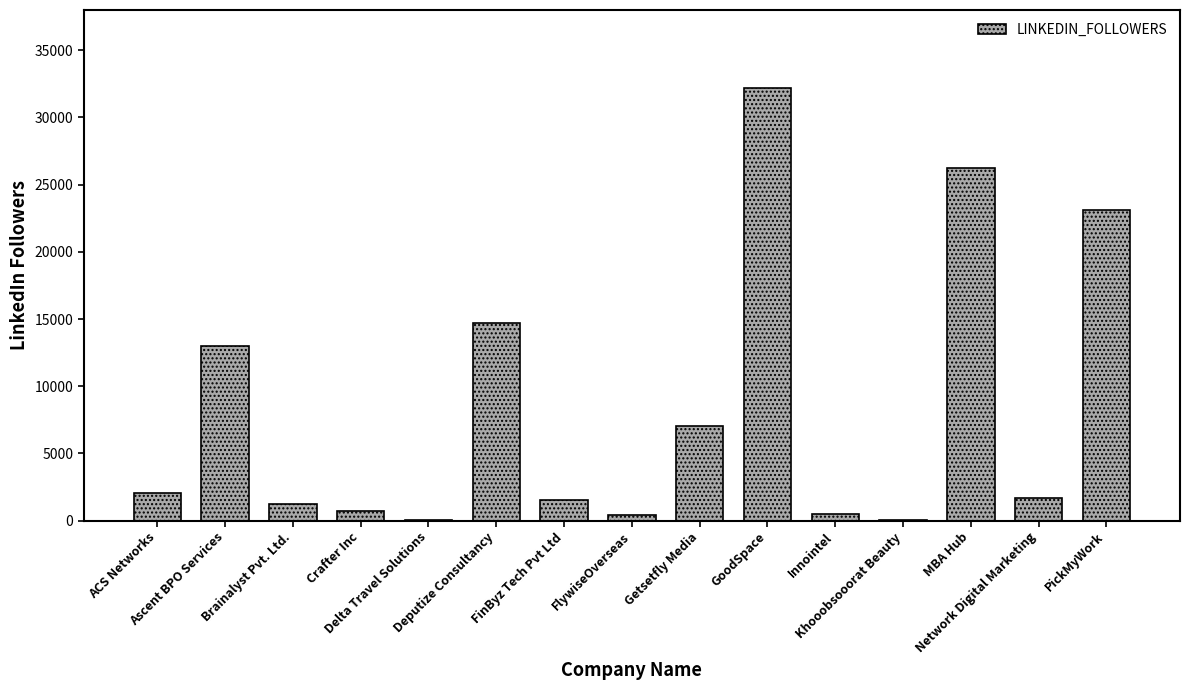

The chart shows a value of 557 at Network Digital Marketing. True or false?

False